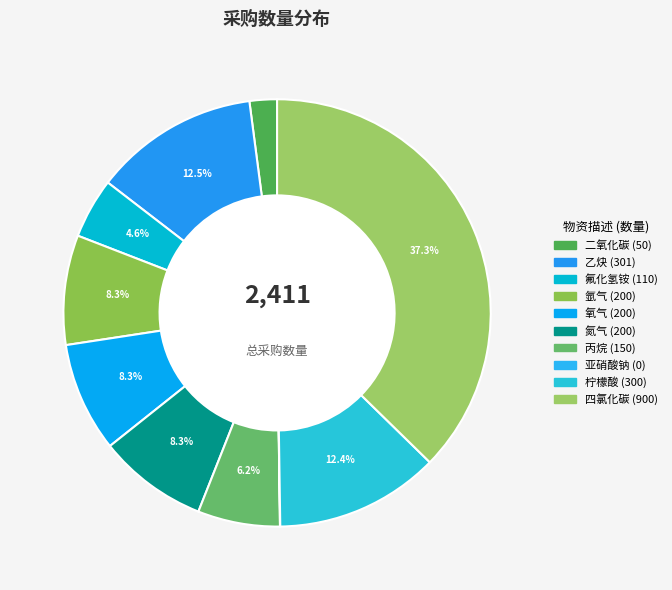

What is the change in value from 氮气 to 柠檬酸?

+100.0